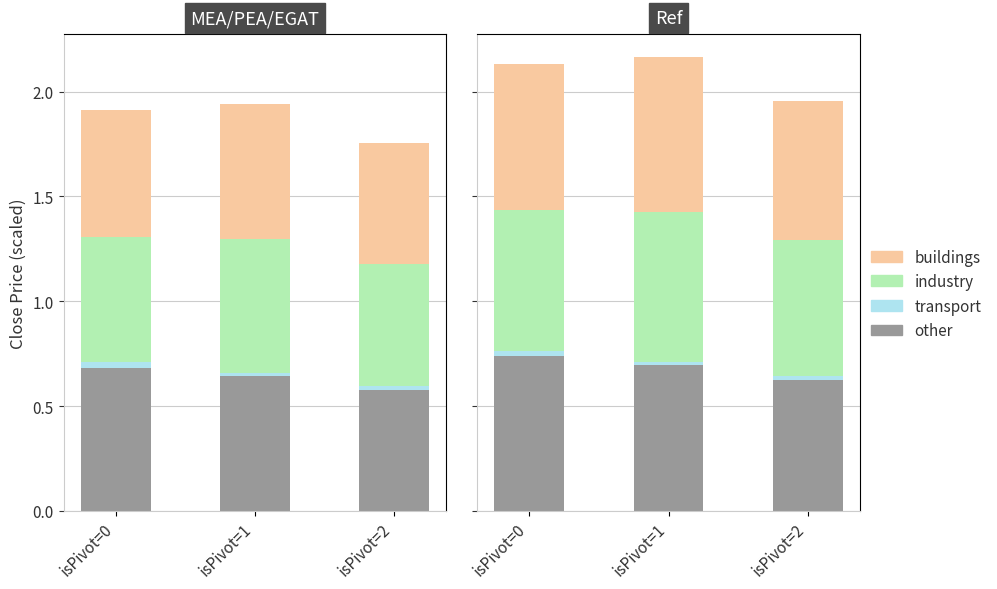

How many distinct data groups are displayed?

4